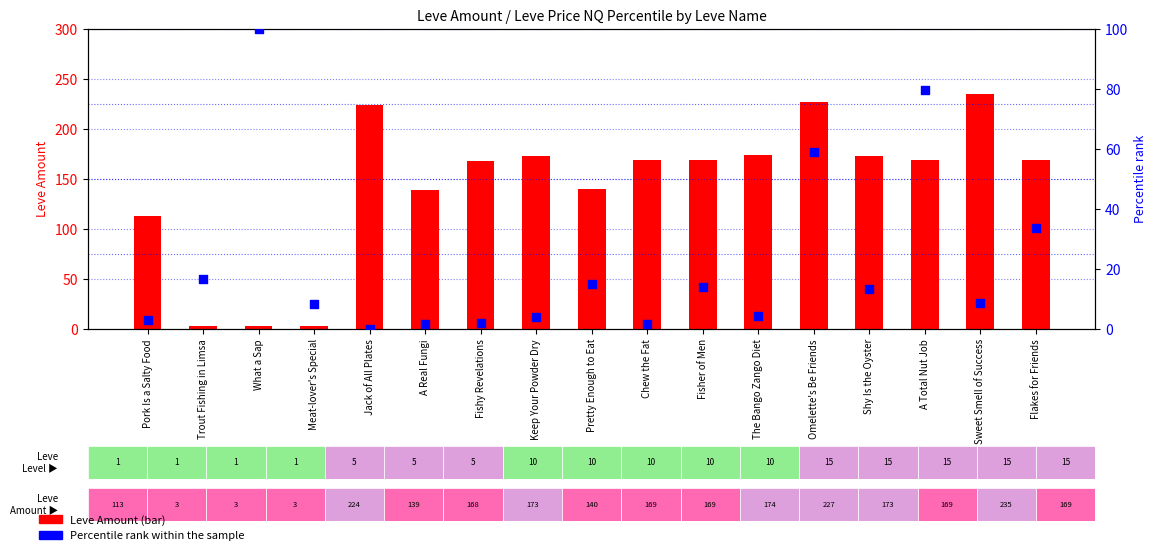

Which series reaches the maximum Y coordinate?

Leve Amount